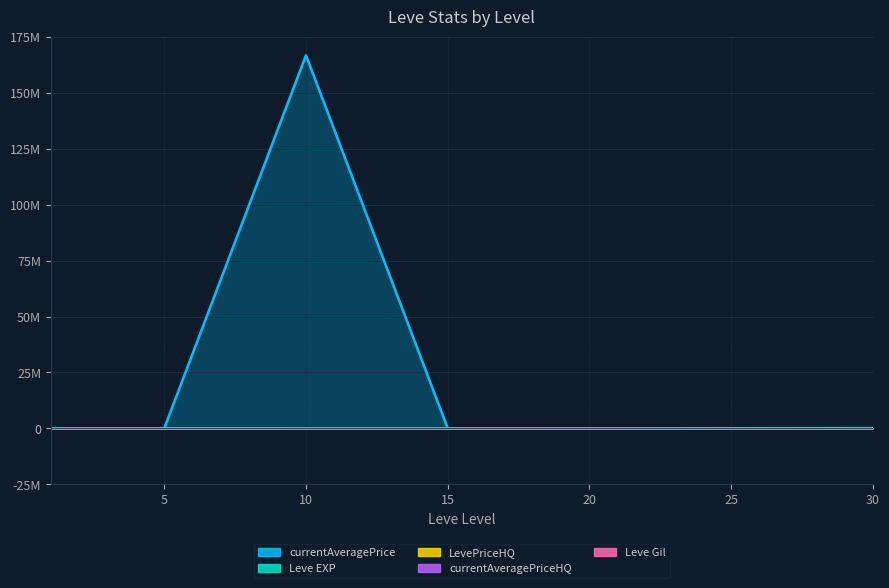

What is the difference between the currentAveragePrice values at 30 and 10?

166815281